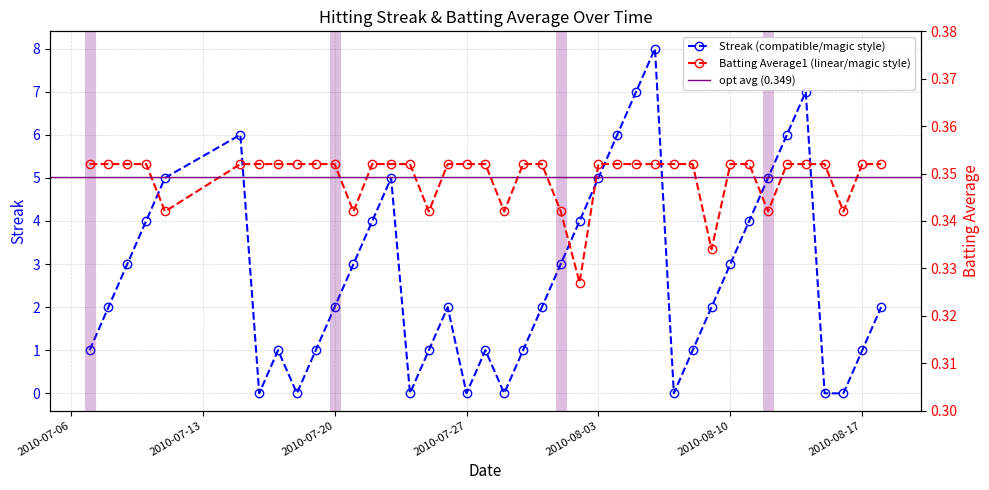

The Streak series shows 2.0 at 2010-07-20. True or false?

True